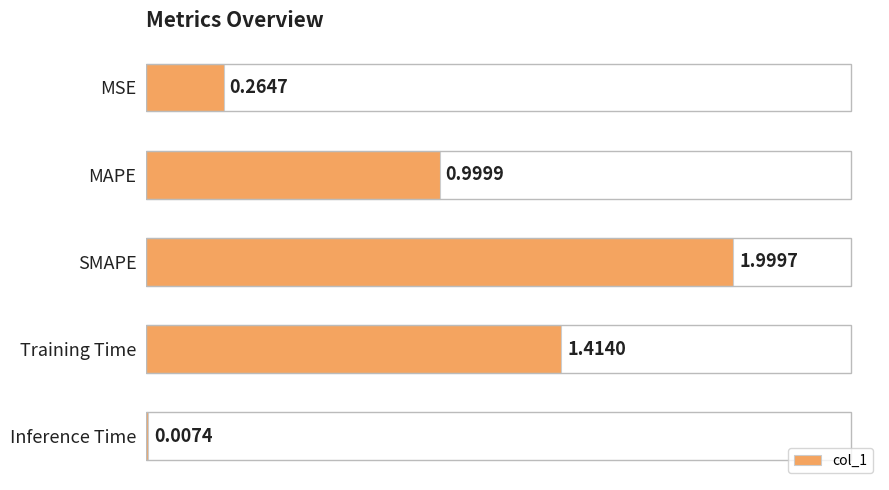

Where is the data nearest to the value 1?

MAPE